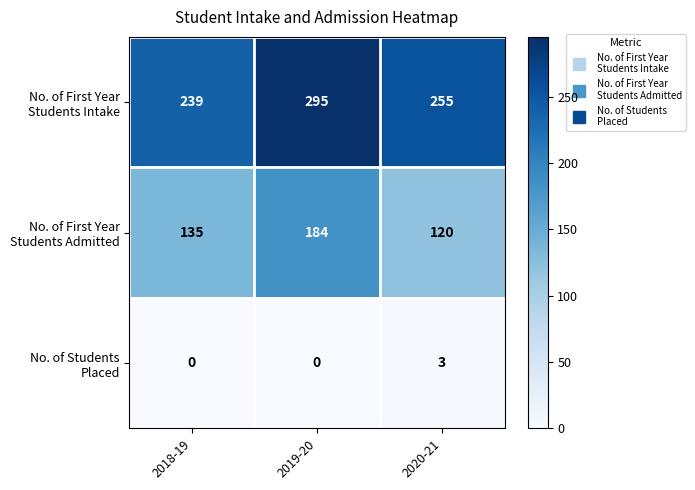

What is the difference between the highest and lowest values at 2020-21?

252